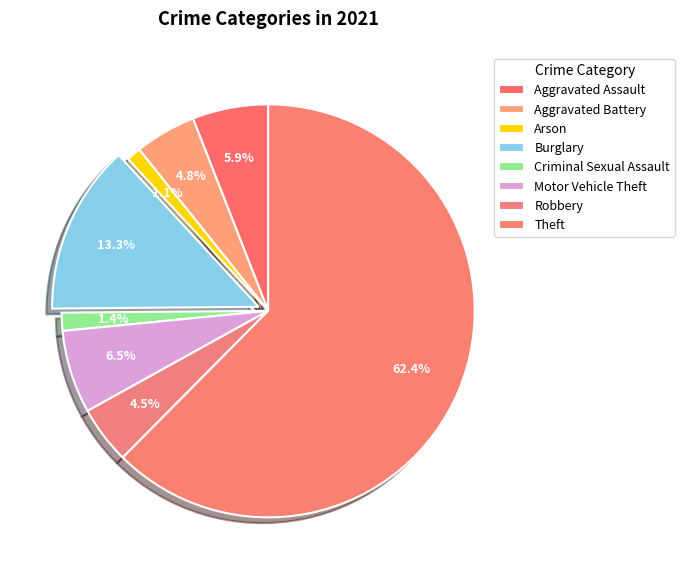

Which category has the smallest portion of the pie?

Arson